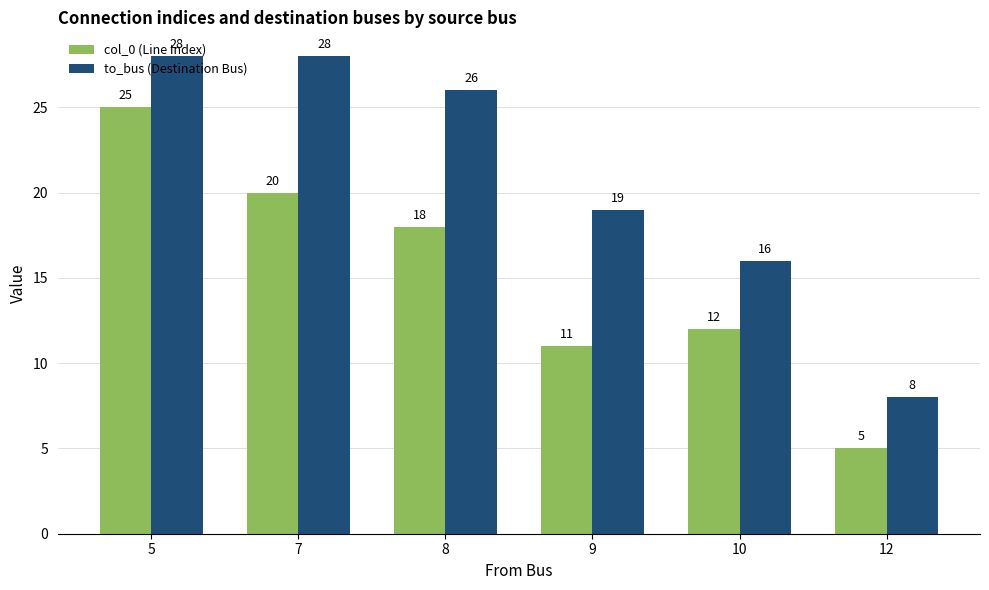

Reading left to right, what are all the values shown in this chart?

col_0 (Line Index): 5=25	7=20	8=18	9=11	10=12	12=5
to_bus (Destination Bus): 5=28	7=28	8=26	9=19	10=16	12=8